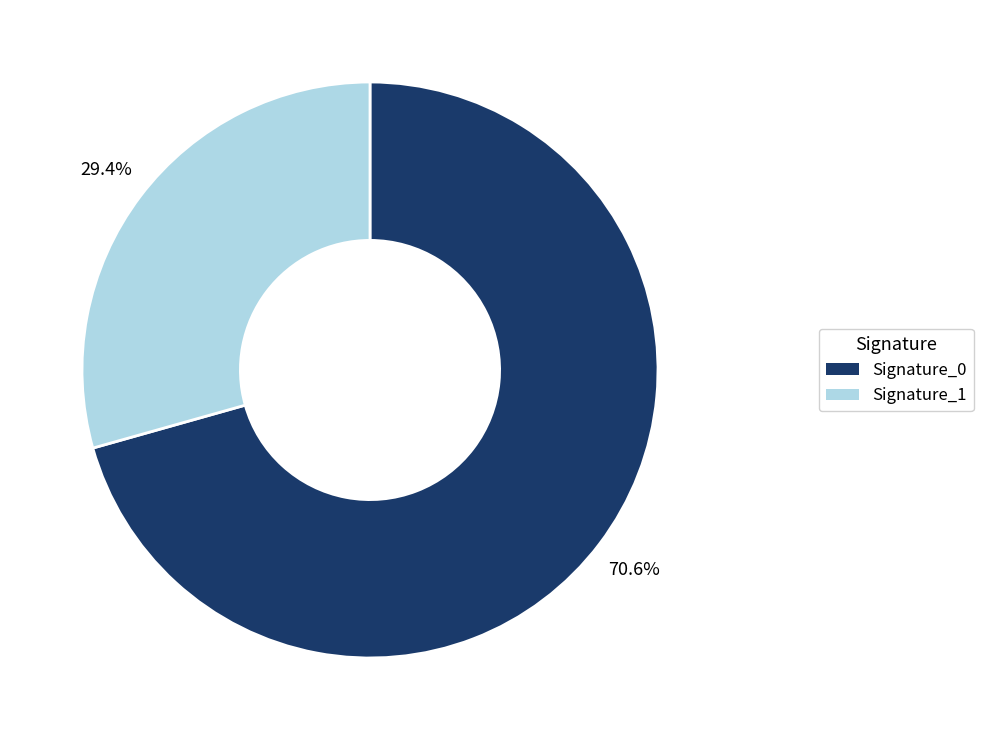

Does any single category account for the majority?

Yes